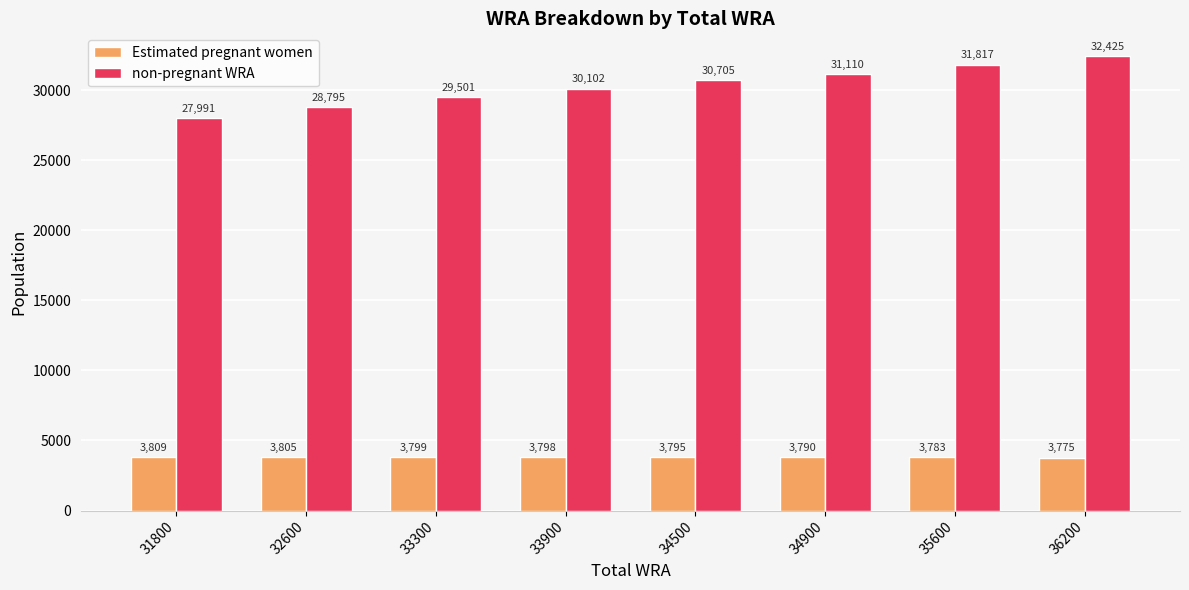

Are the bars horizontal?

No